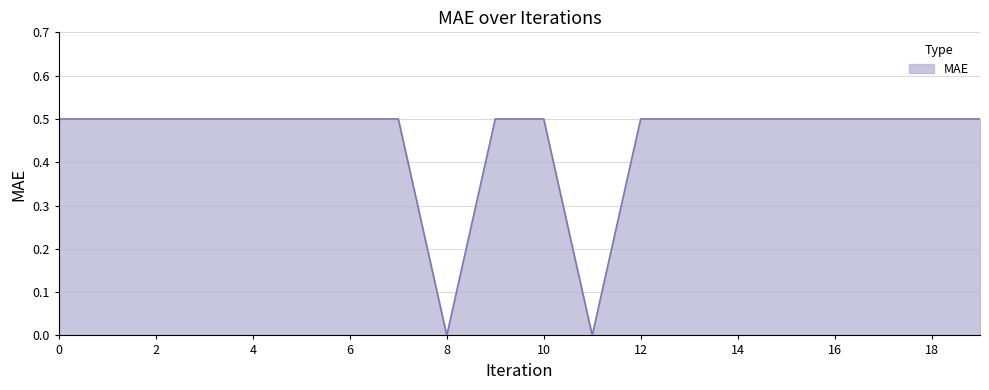

What is the difference between the maximum and minimum values?

0.5